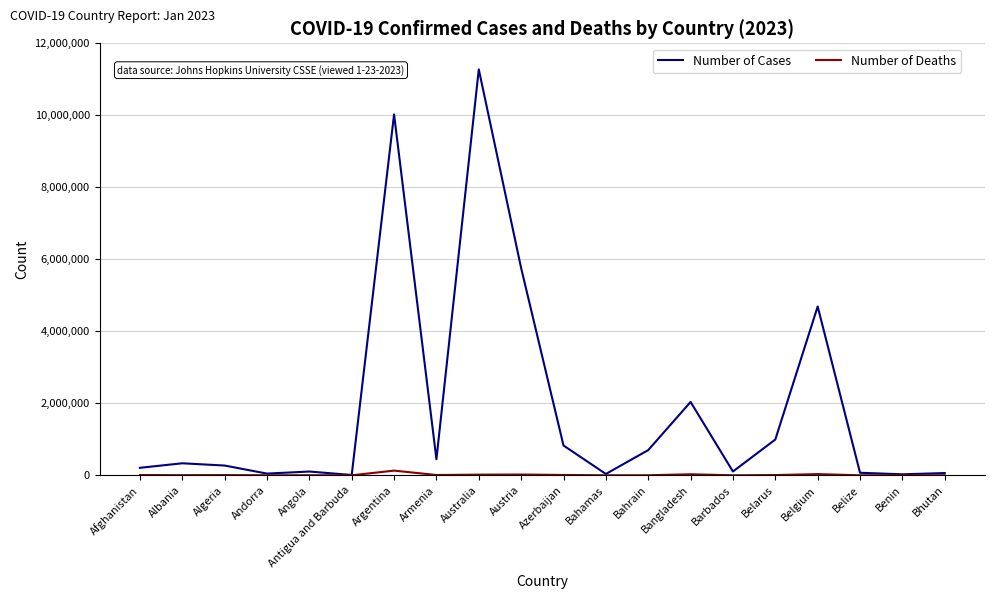

What is the greatest value displayed?

11274262